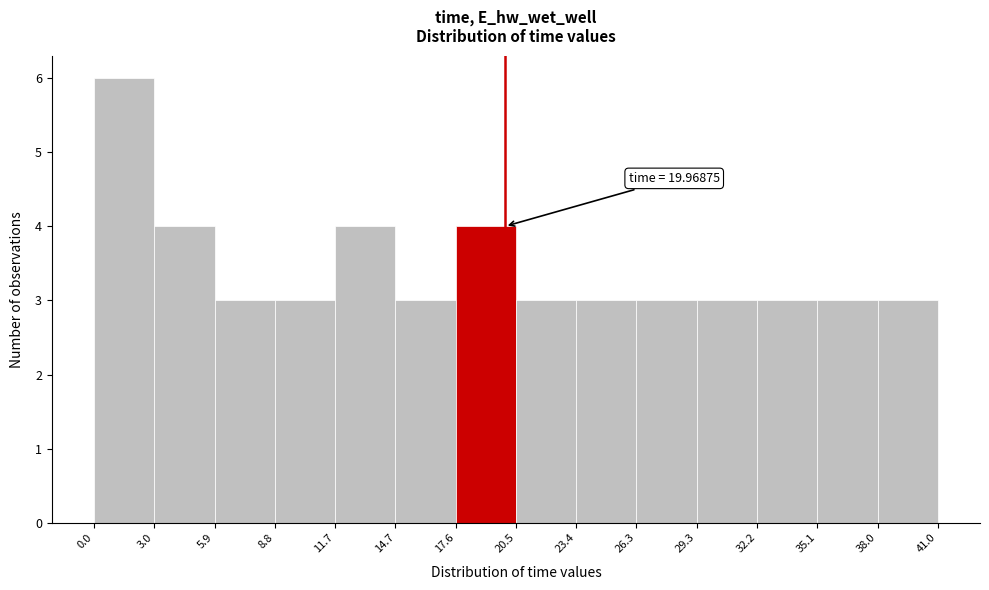

Which range on the x-axis has the tallest bar?

0.0 to 3.0